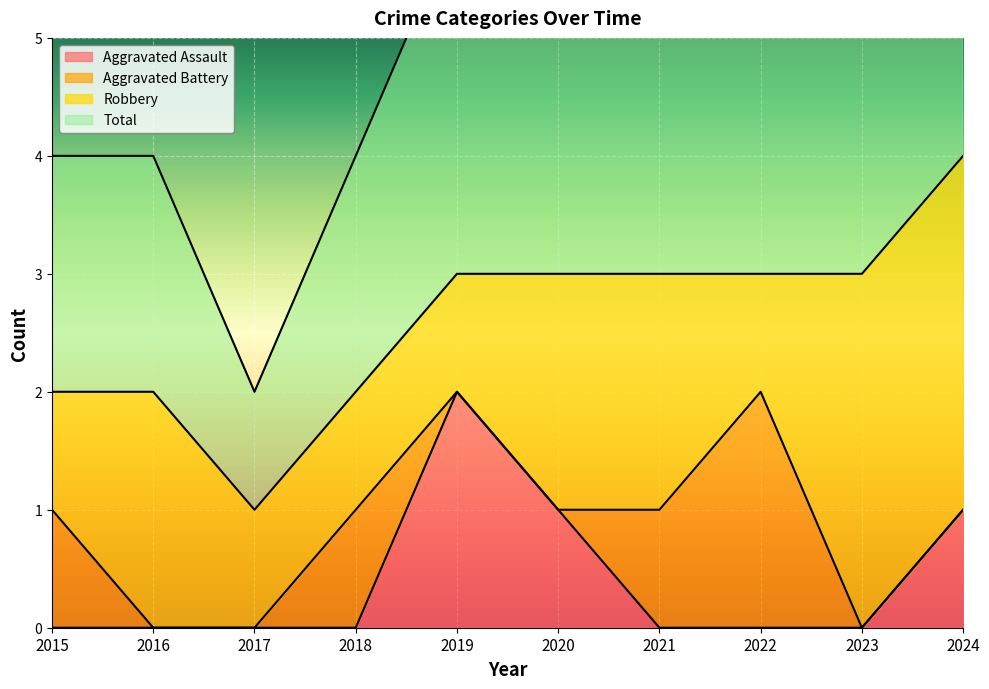

At which category does the chart reach its minimum across all series?

2015